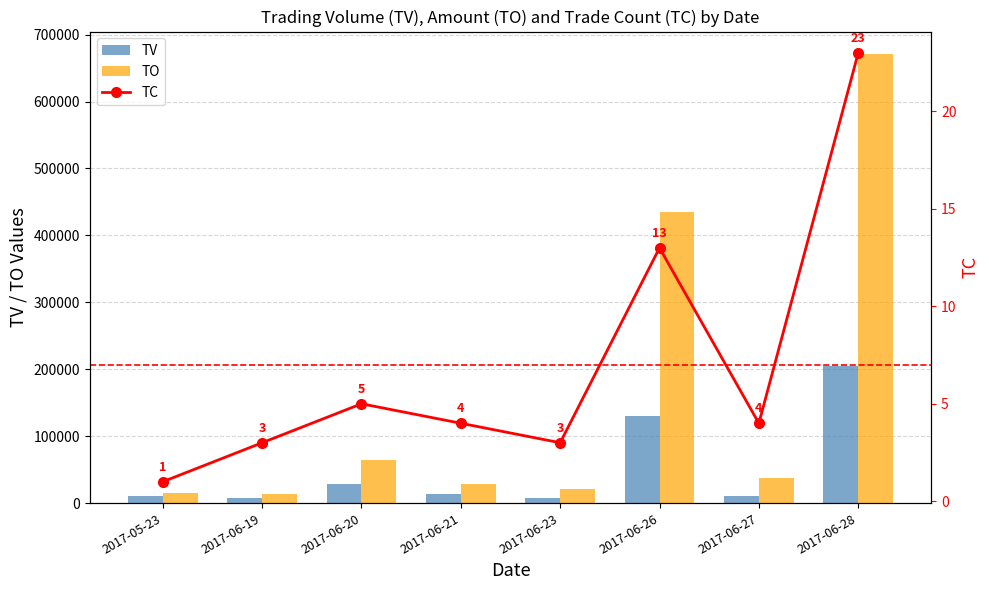

List the series in order of their peak value, lowest first.

TC, TV, TO